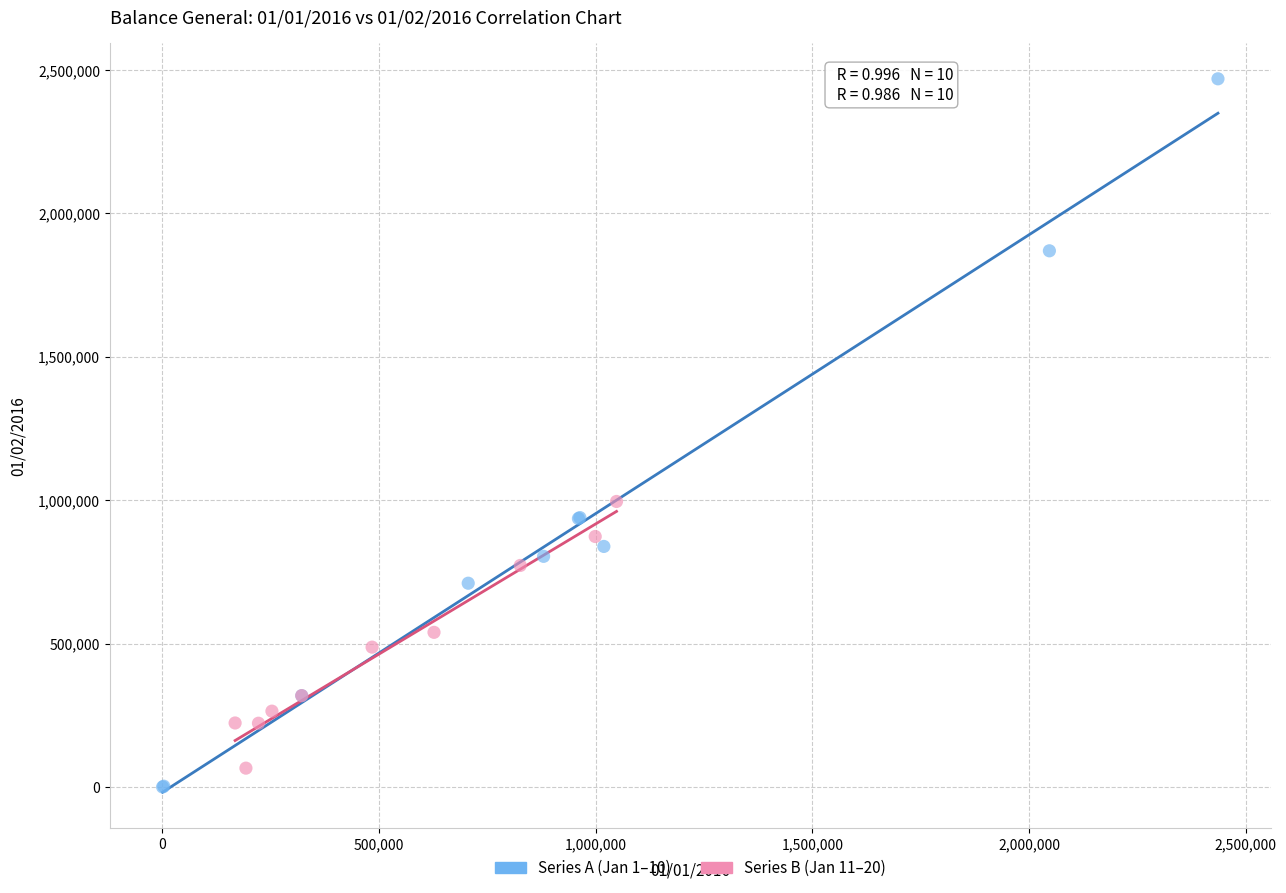

Which series contains the lowest Y value?

Series A (Jan 1–10)